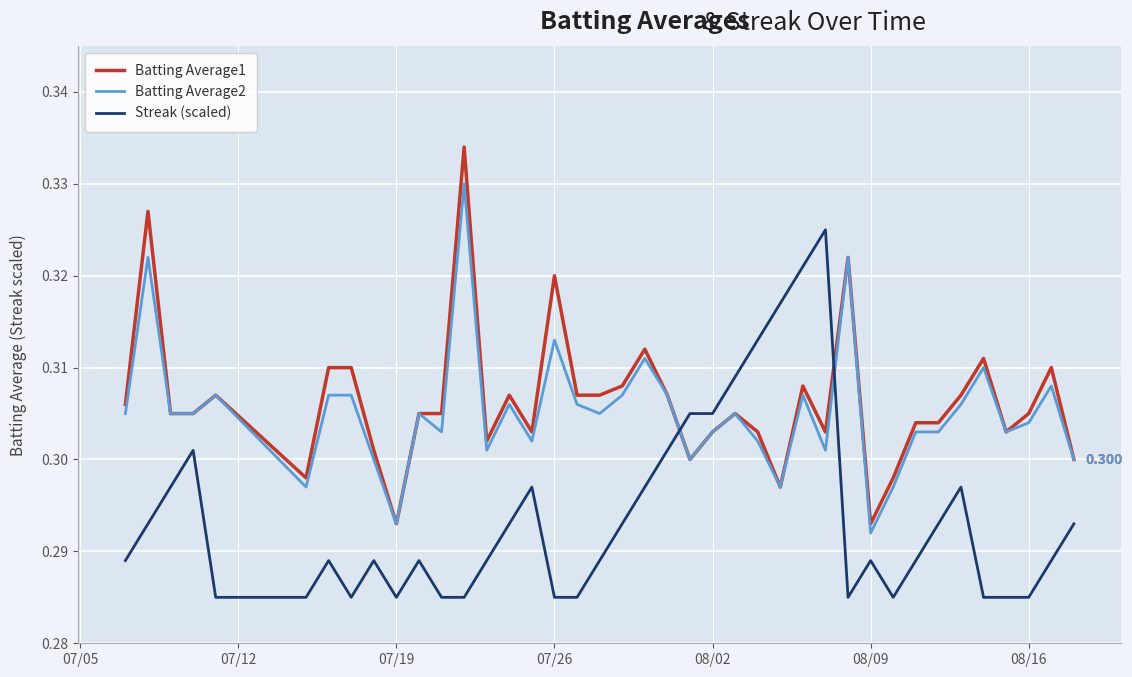

What are all the series names shown in the legend?

Batting Average1, Batting Average2, Streak (scaled)